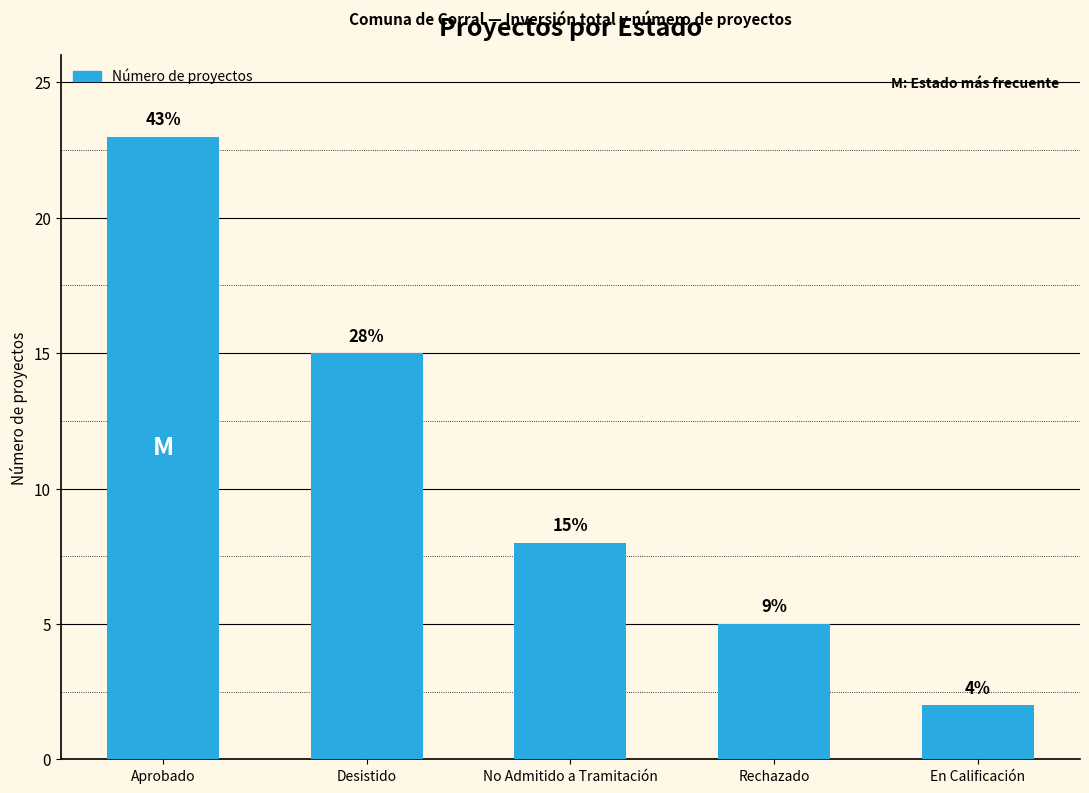

How many bars are there in total?

5